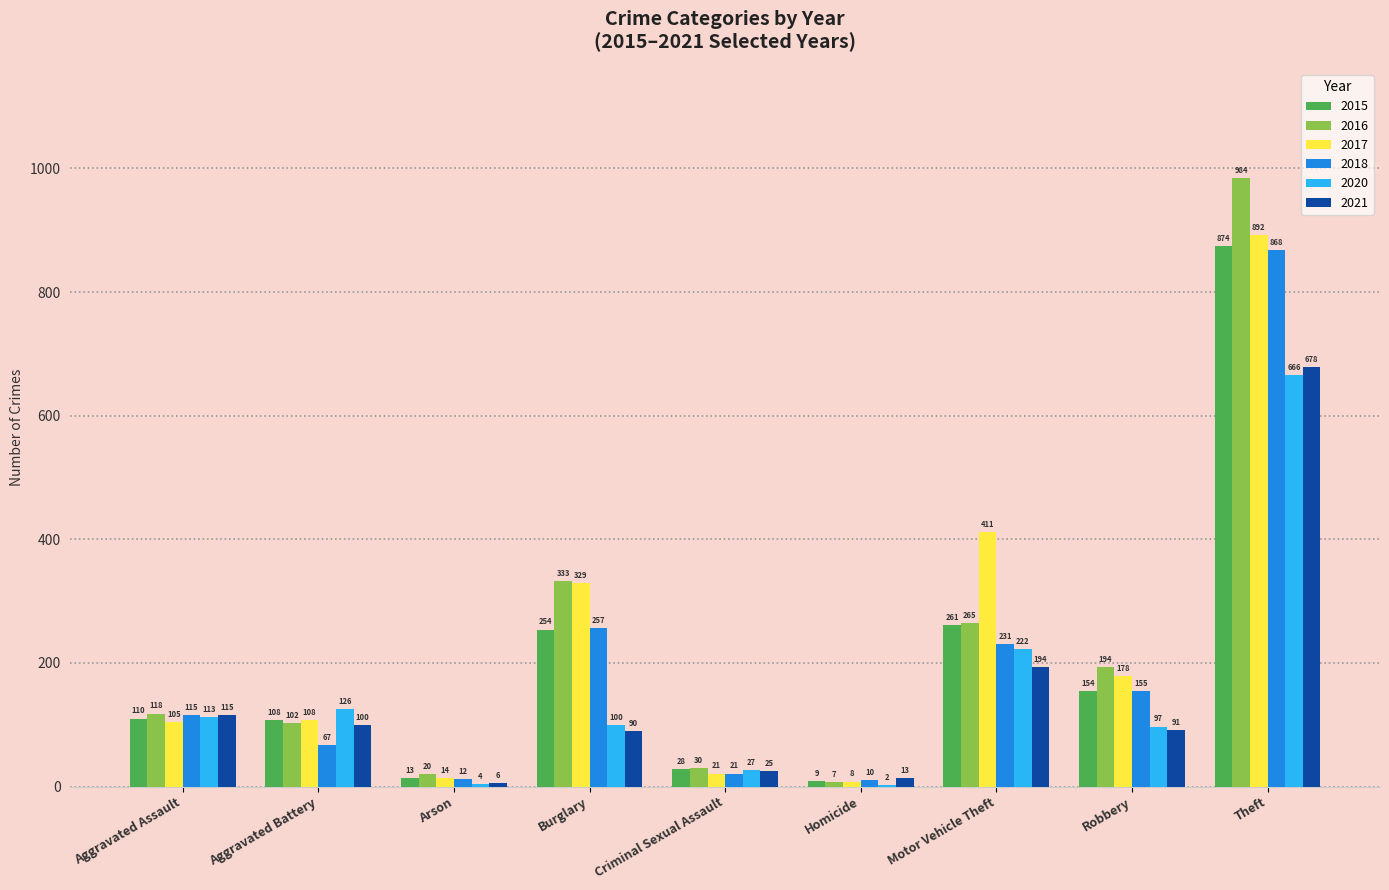

What is the highest value of the 2021 series?

678